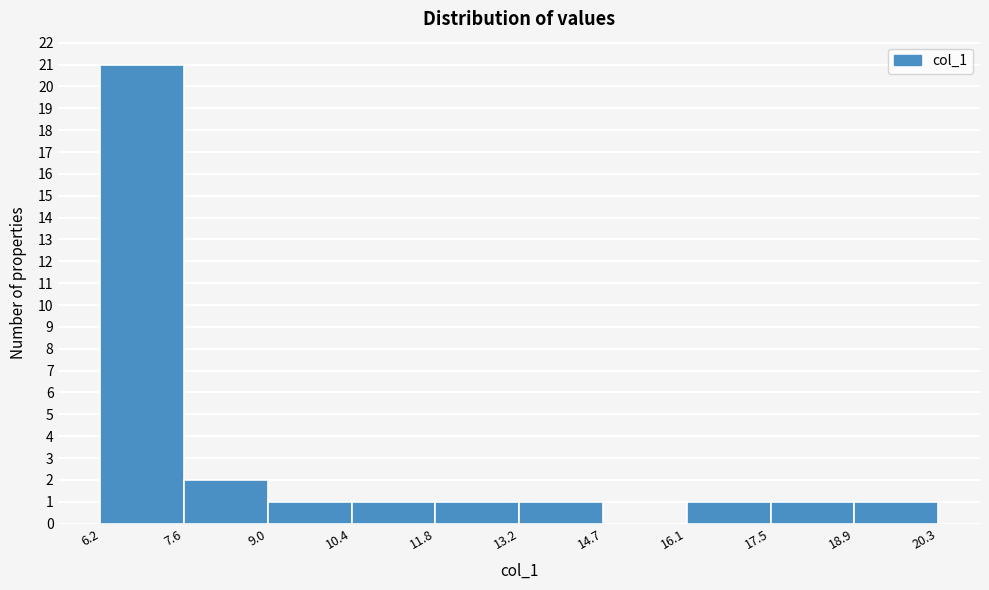

Reading left to right, list every bar in this chart as the range it spans on the x-axis followed by its height. The values are not printed on the chart, so give them approximately, as read against the axis.

6.2 to 7.6: 21
7.6 to 9.0: 2
9.0 to 10.4: 1
10.4 to 11.8: 1
11.8 to 13.2: 1
13.2 to 14.7: 1
14.7 to 16.1: 0
16.1 to 17.5: 1
17.5 to 18.9: 1
18.9 to 20.3: 1